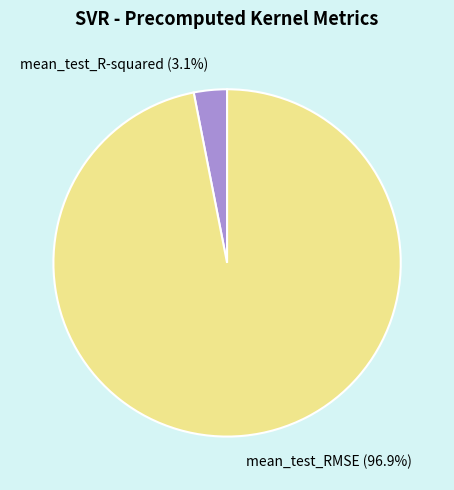

To the nearest percent, what is the combined percentage of mean_test_RMSE and mean_test_R-squared?

100%